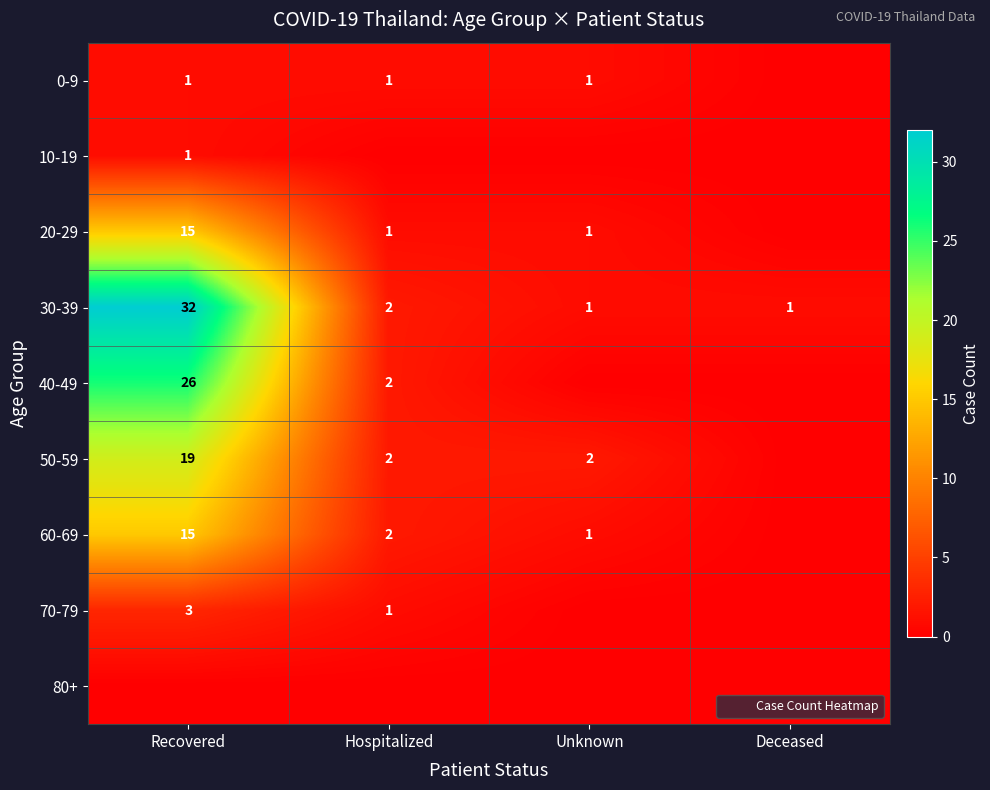

What is the maximum value shown in the chart?

32